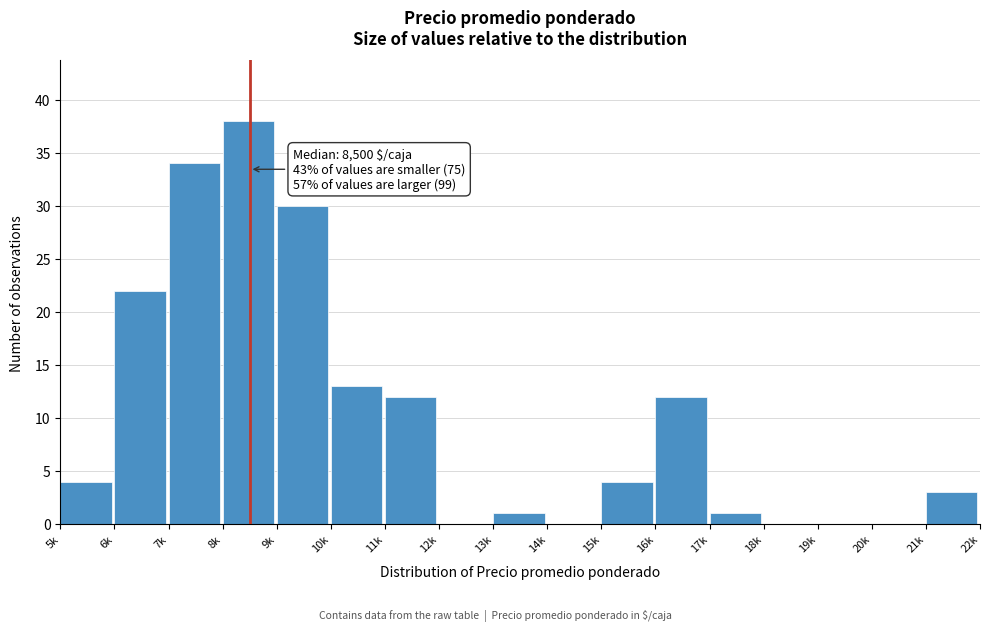

Reading left to right, extract all data points from this chart.

5k=4	6k=22	7k=34	8k=38	9k=30	10k=13	11k=12	12k=0	13k=1	14k=0	15k=4	16k=12	17k=1	18k=0	19k=0	20k=0	21k=3